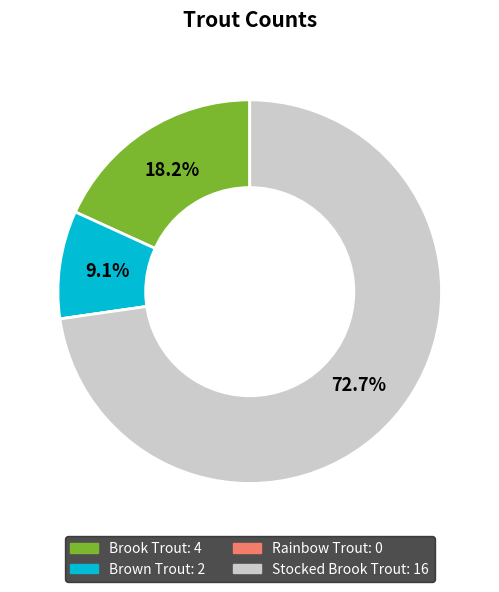

To the nearest percent, what is the average slice percentage?

25%